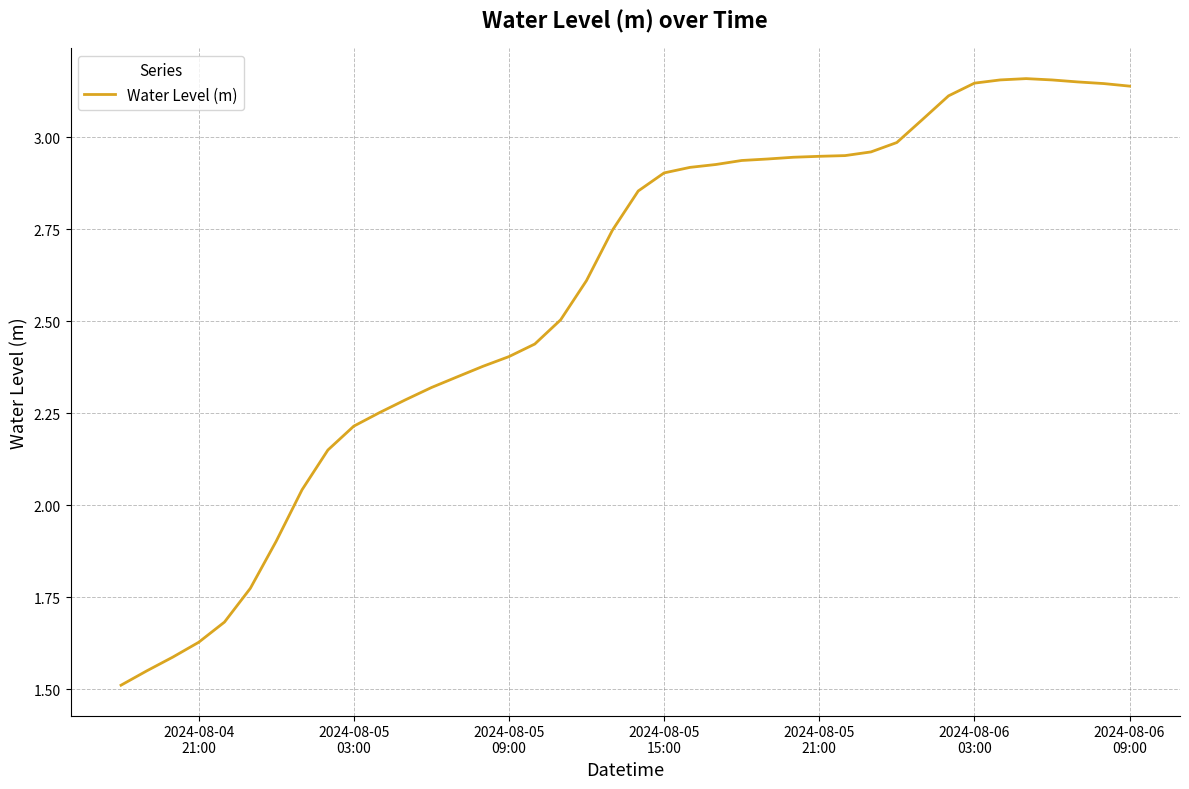

Count the number of categories in the chart.

40